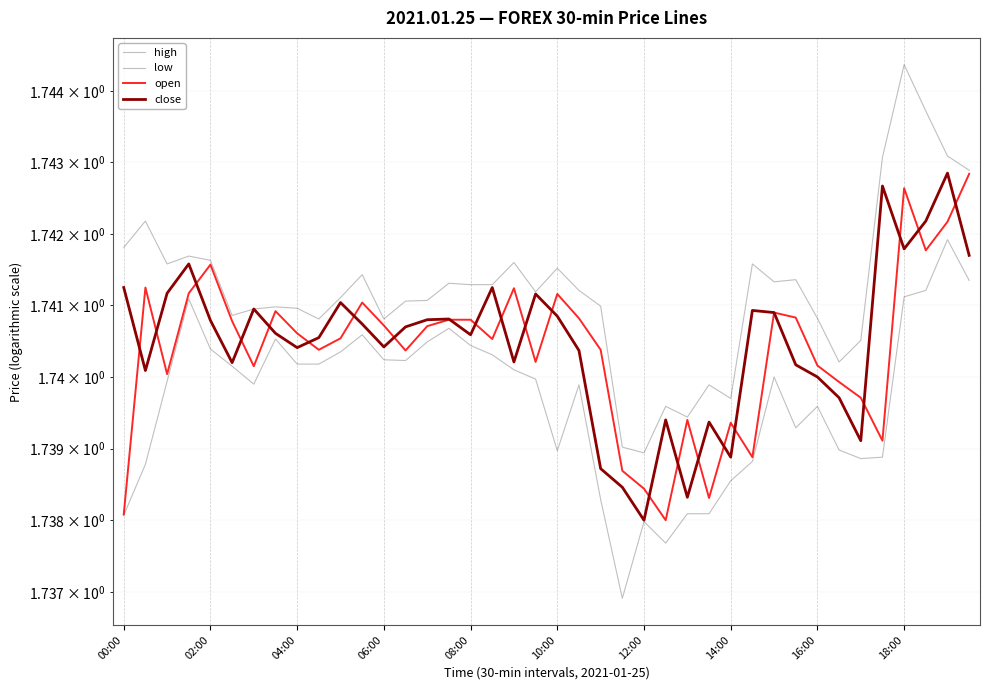

Which series has the largest total across all categories?

high